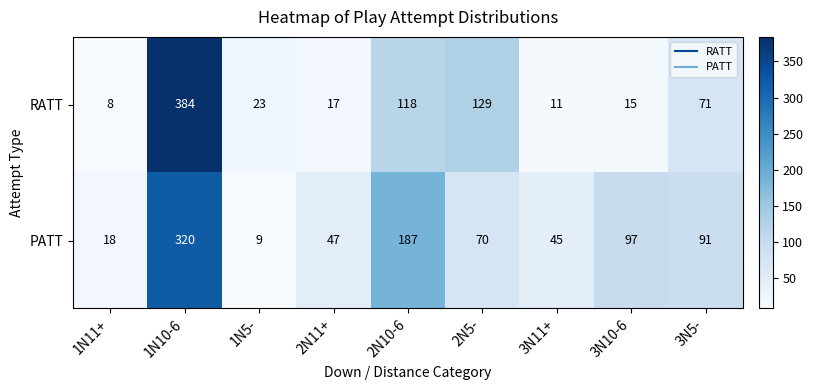

At which label does PATT reach its peak?

1N10-6